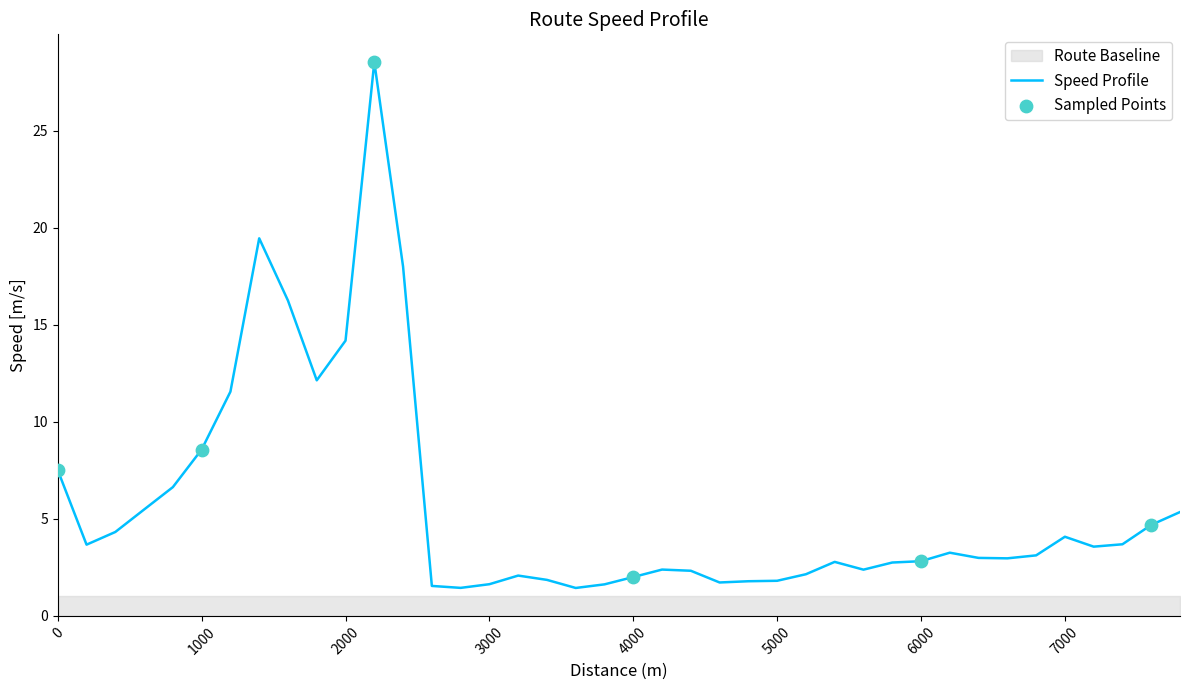

What is the minimum value for Speed Profile?

1.4